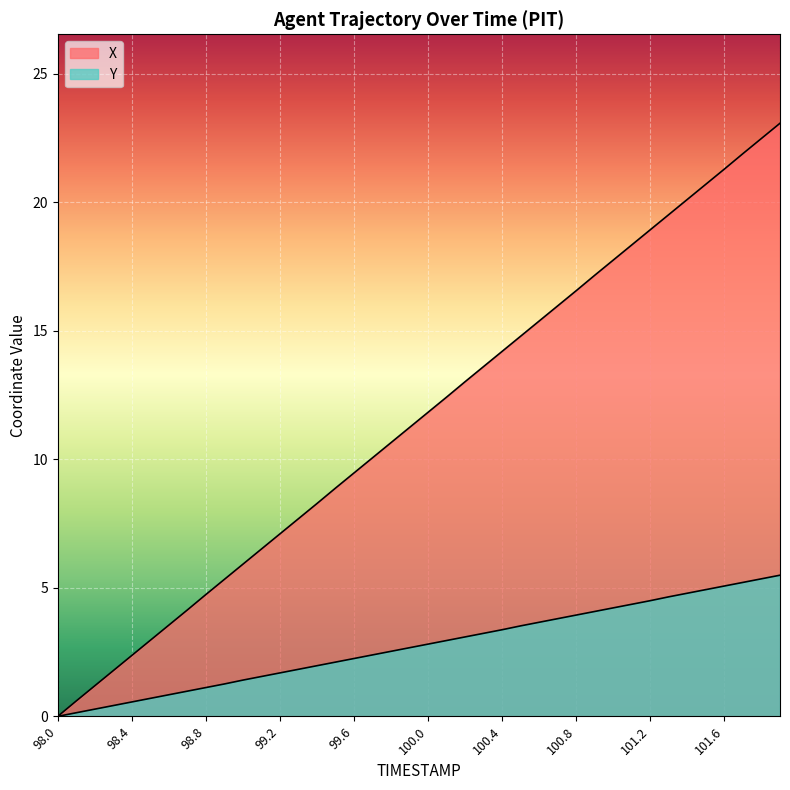

What is the greatest value displayed?

23.1